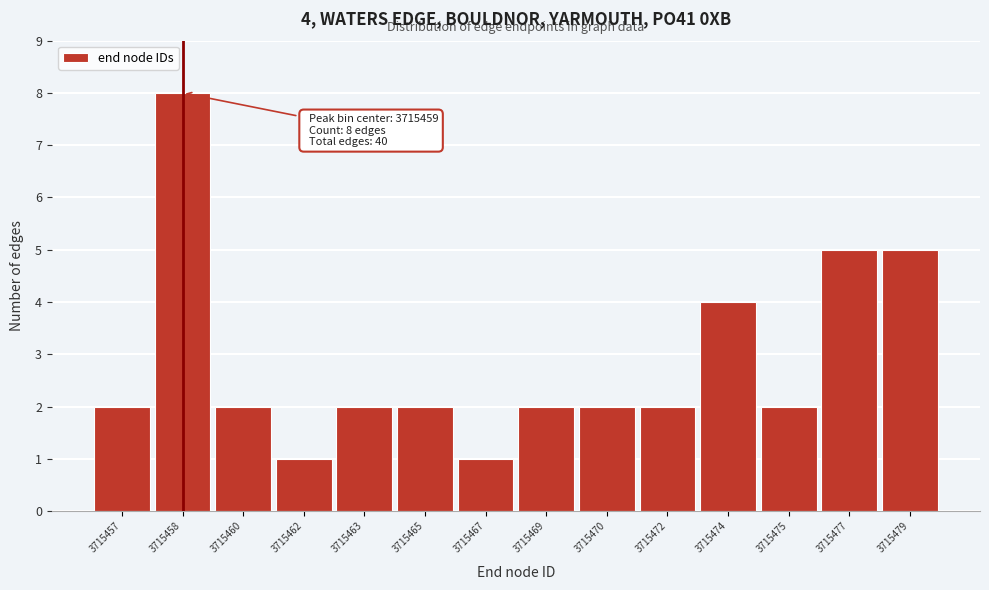

Reading left to right, transcribe all the data shown in this chart.

3715457=2	3715458=8	3715460=2	3715462=1	3715463=2	3715465=2	3715467=1	3715469=2	3715470=2	3715472=2	3715474=4	3715475=2	3715477=5	3715479=5